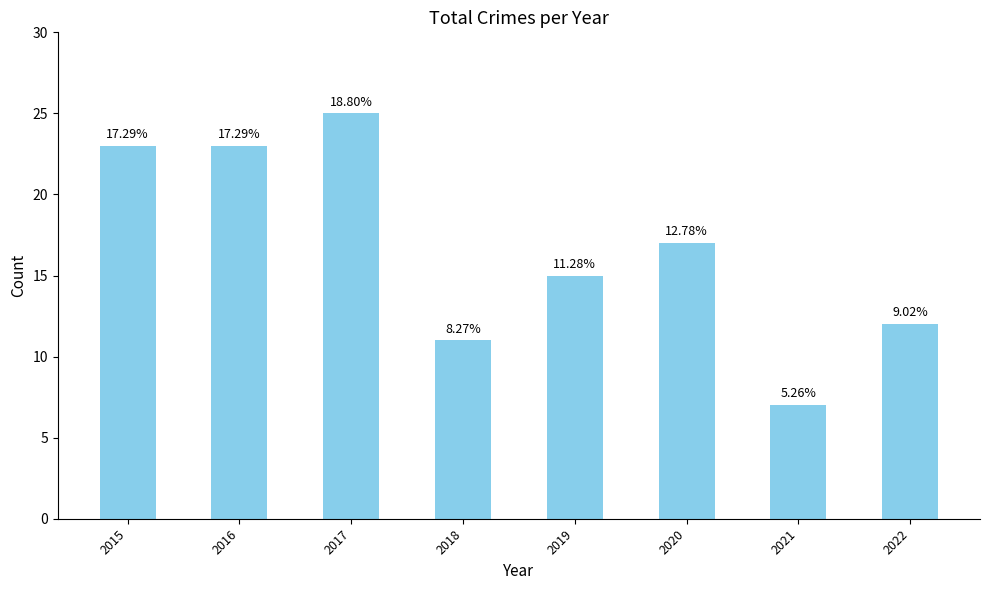

What is the sum of all values?

133